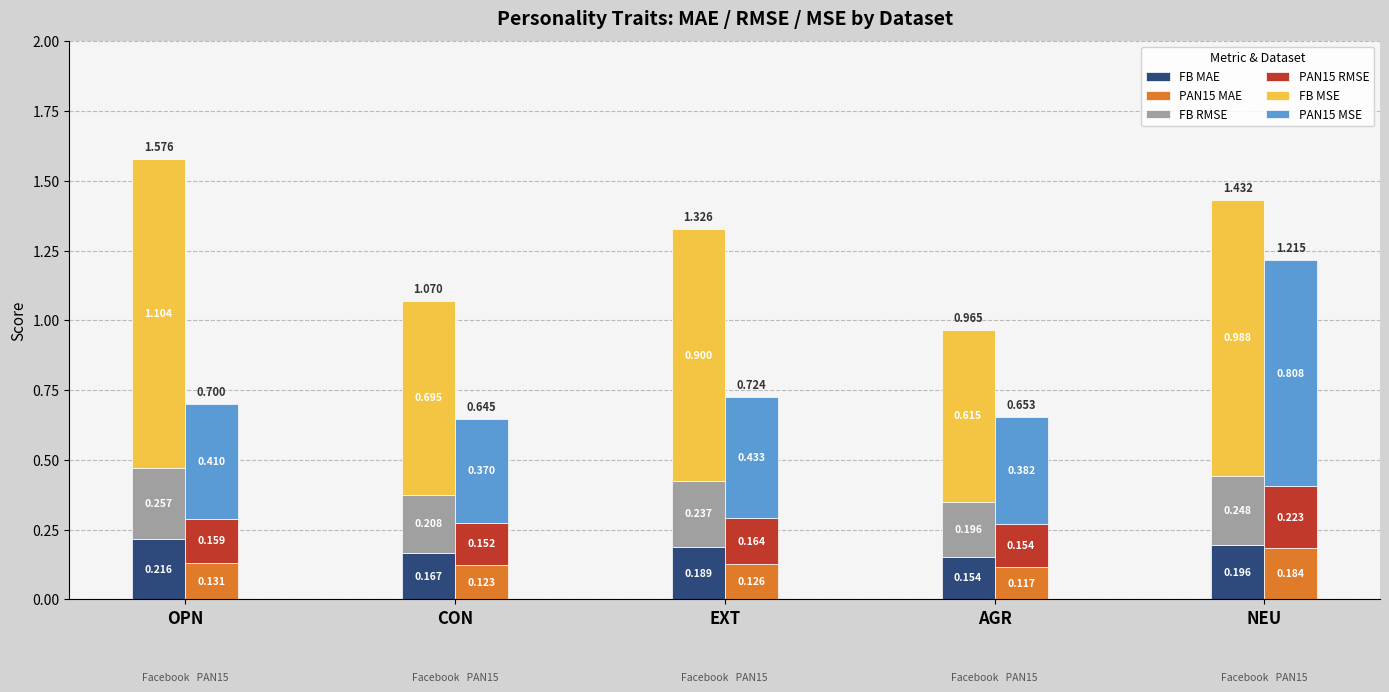

How many bars are there in total?

30